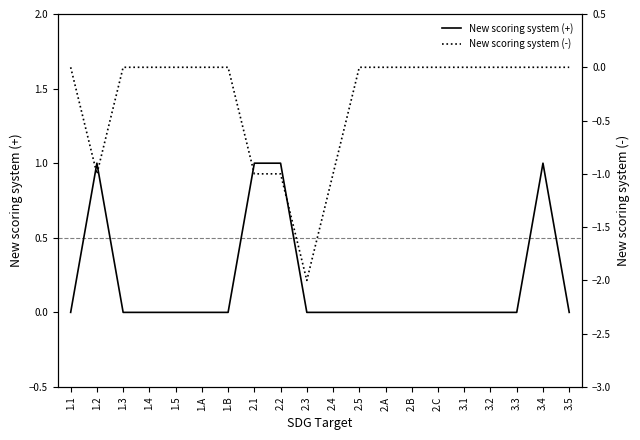

Which category has the highest value across all series?

1.2